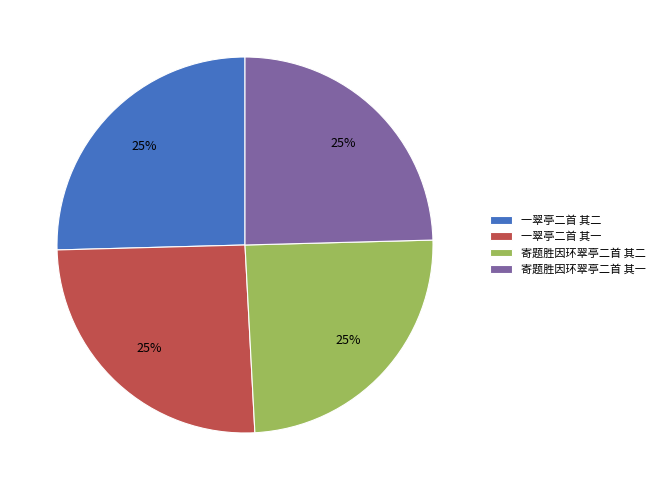

Is it true that 一翠亭二首 其二 is 19% of the pie?

False